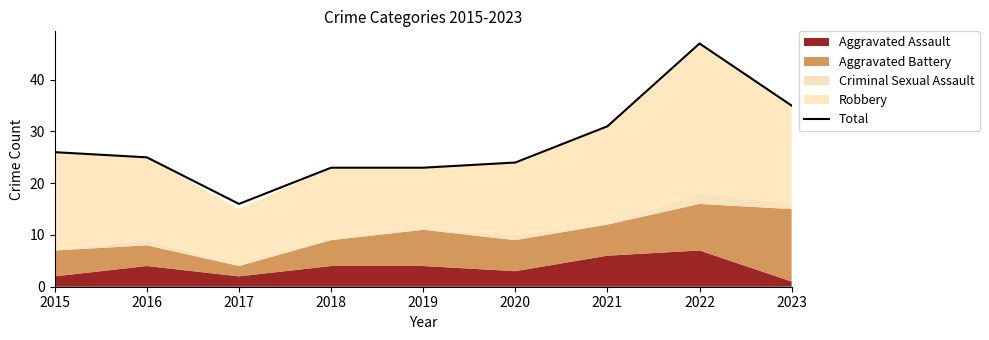

What is the difference between the second highest and minimum values?

19